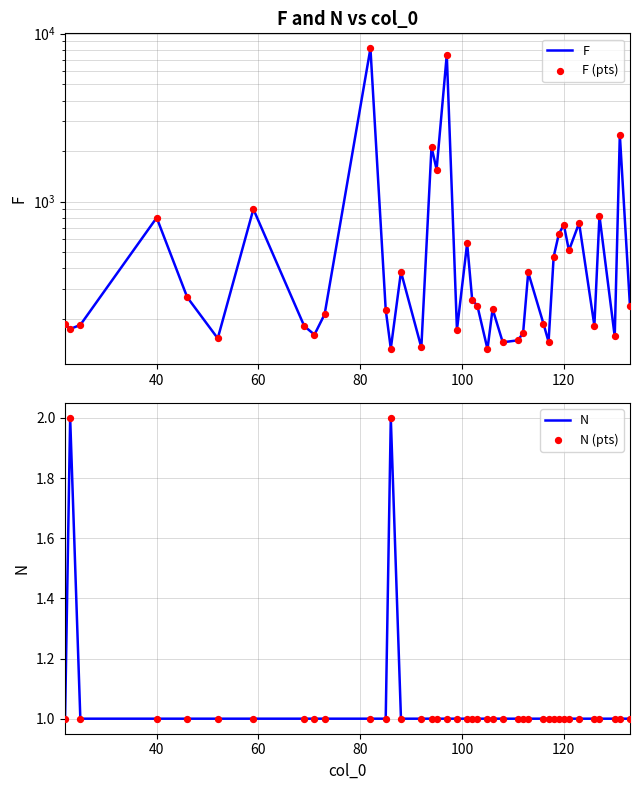

What are all the series names shown in the legend?

F, F (pts), N, N (pts)